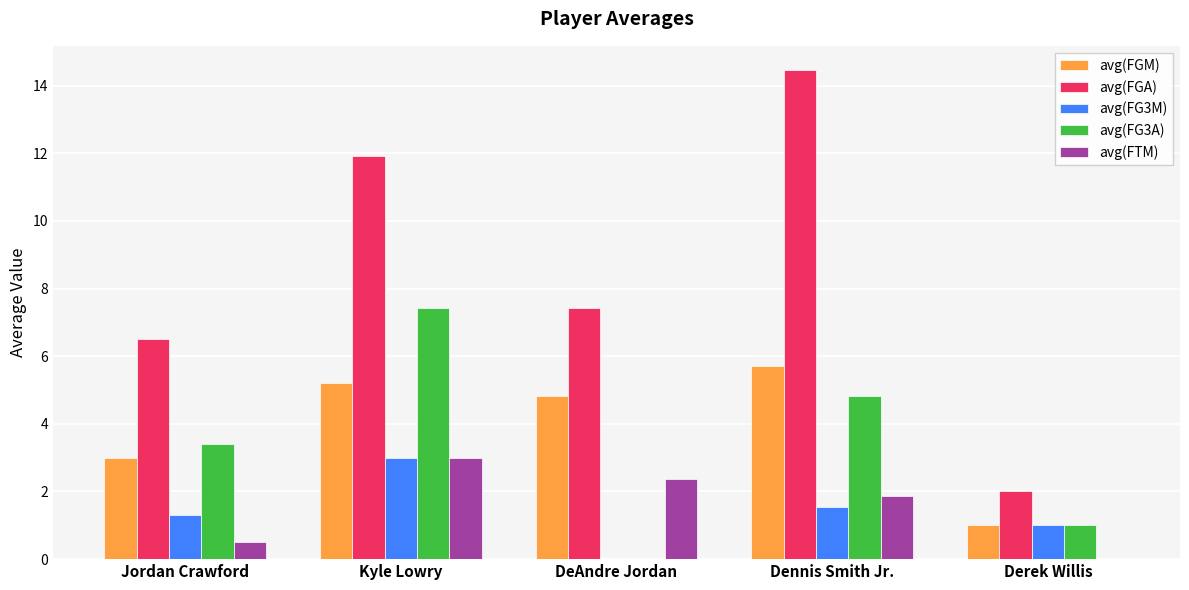

True or false: avg(FG3A) has a value of 7.4 at Kyle Lowry.

True